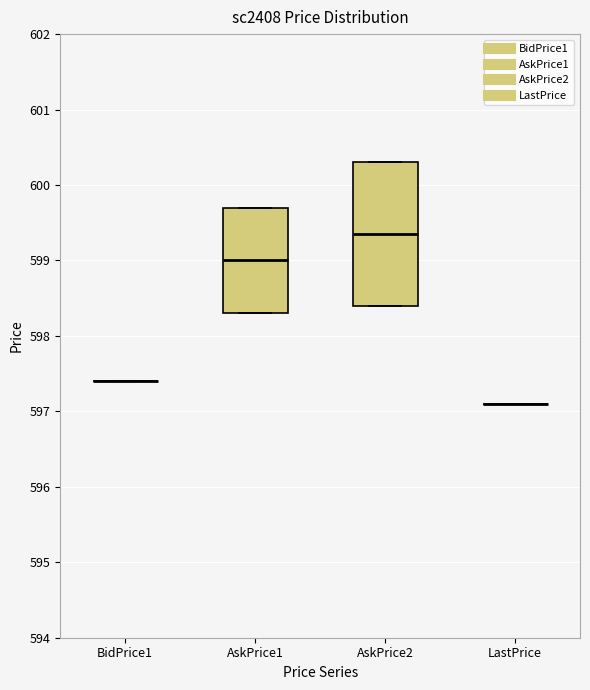

Reading left to right, read every box against the y-axis: the position of its median line, the range the box covers, and the ends of its whiskers. The values are not printed on the chart, so give them approximately, as read against the axis.

BidPrice1: box collapsed to a line at 597.4, whiskers 597.4 to 597.4
AskPrice1: median 599.0, box 598.3 to 599.7, whiskers 598.3 to 599.7
AskPrice2: median 599.4, box 598.4 to 600.3, whiskers 598.4 to 600.3
LastPrice: box collapsed to a line at 597.1, whiskers 597.1 to 597.1